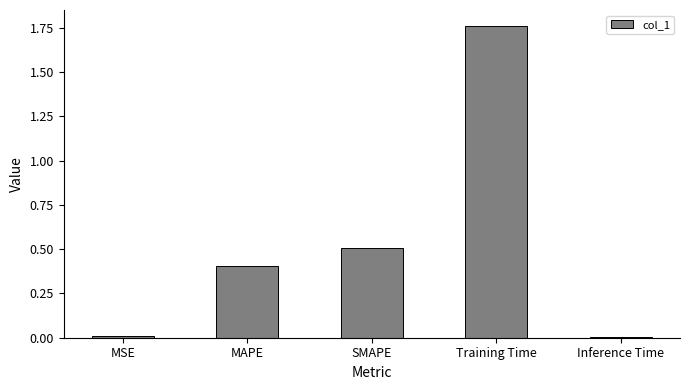

What value does the data have at MAPE?

0.4